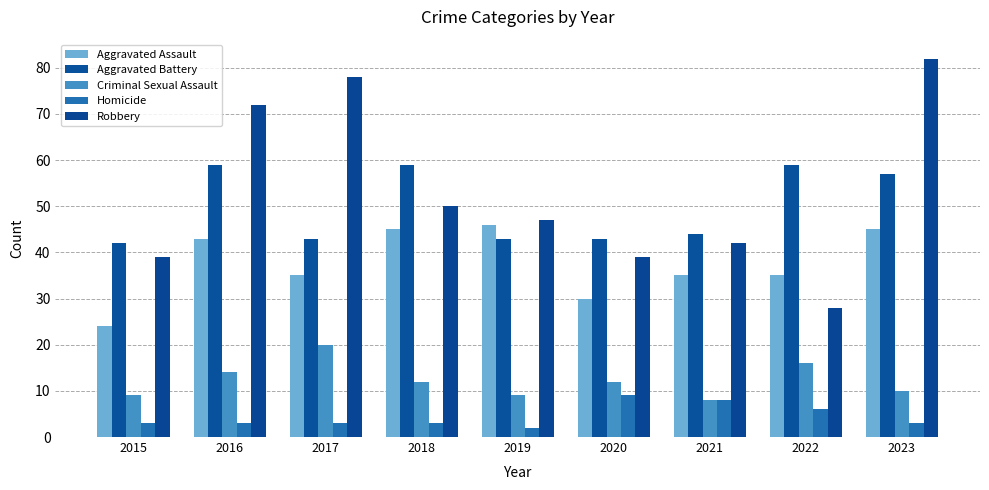

What is the value of the Aggravated Battery bar at the 3rd from the left?

43